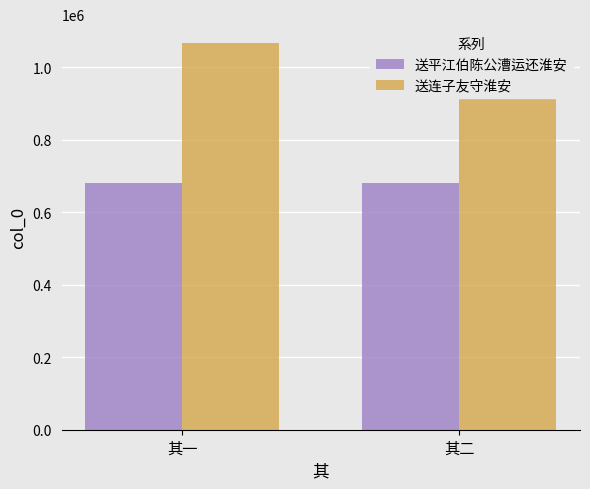

Does the chart contain stacked bars?

No